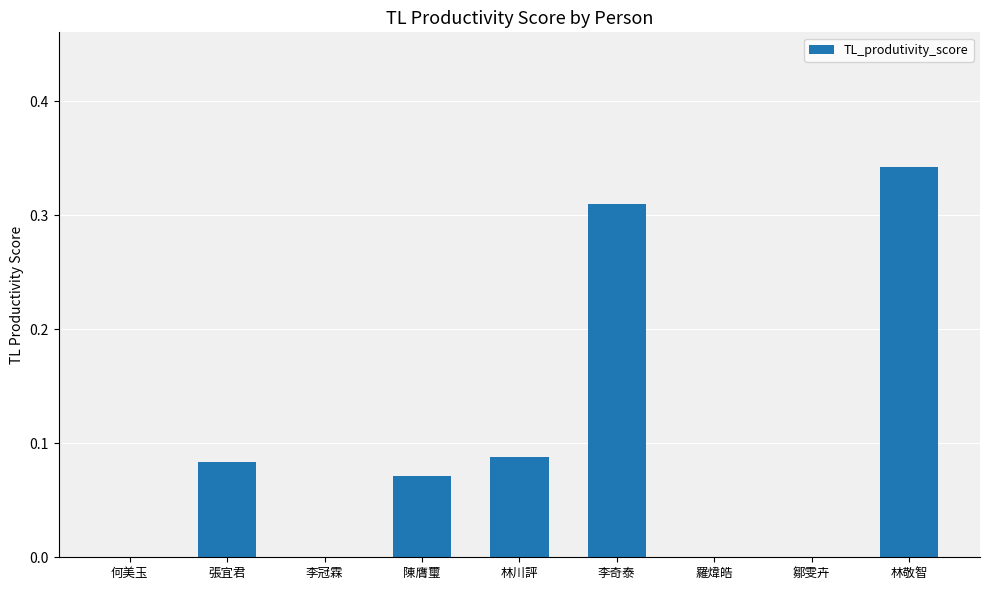

What is the sum of all values?

0.9